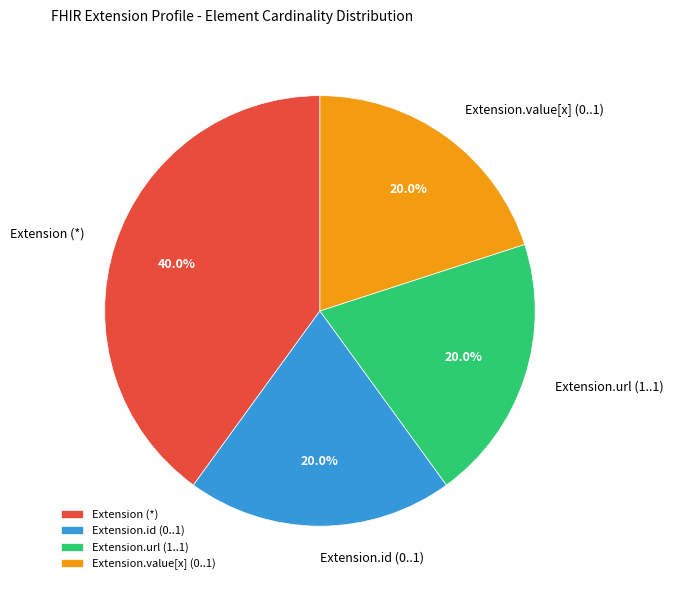

Does any single category account for the majority?

No